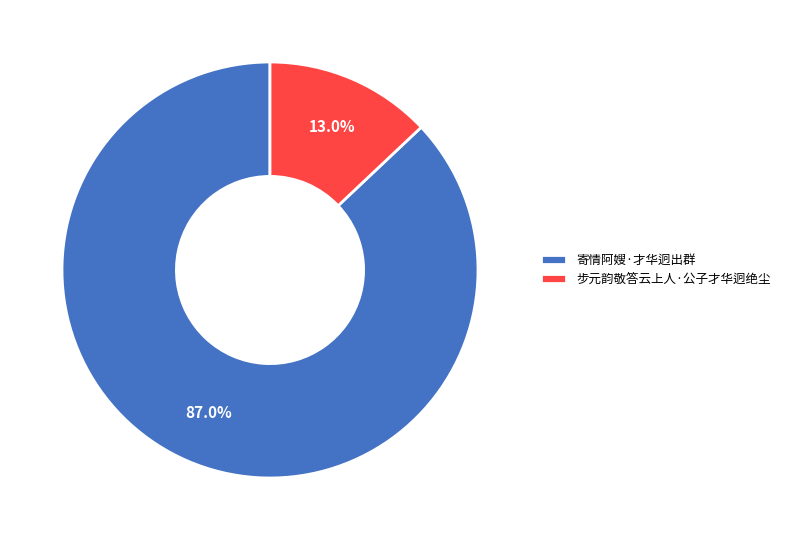

How many segments does this pie chart have?

2